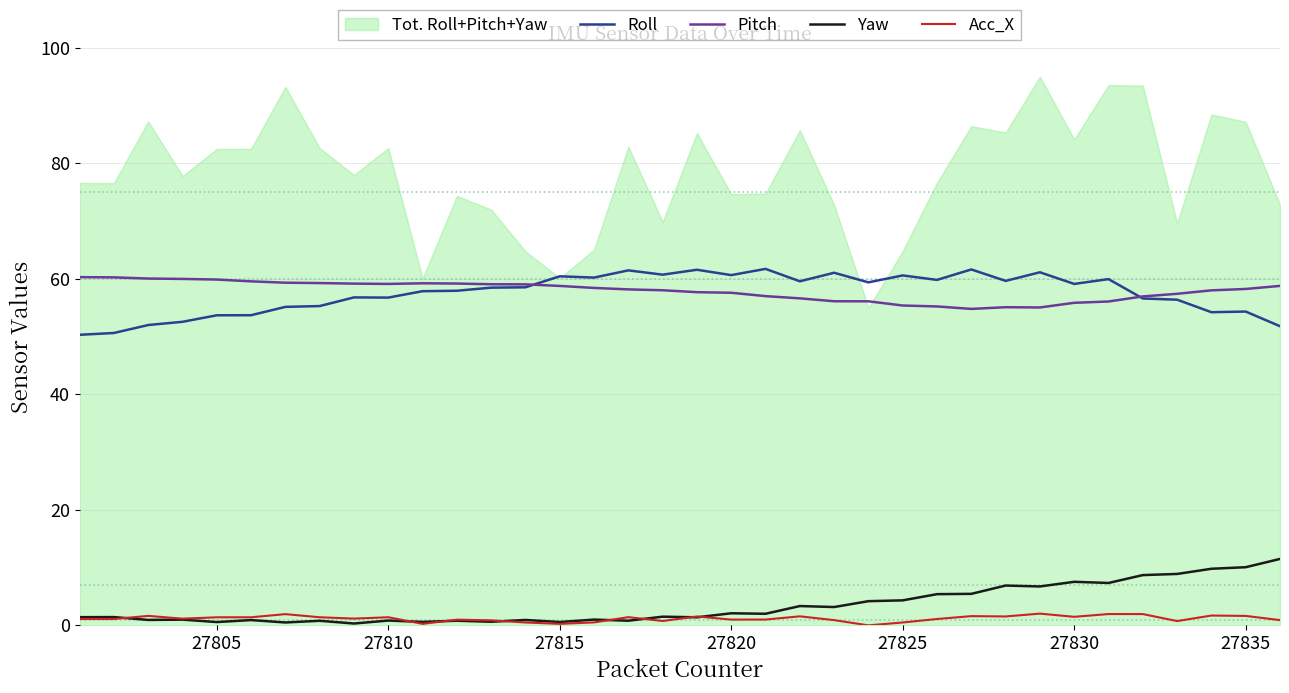

Reading left to right, extract all data points from this chart.

Roll: 50.3	50.6	52.0	52.6	53.7	53.7	55.1	55.3	56.8	56.7	57.9	57.9	58.5	58.5	60.4	60.2	61.5	60.7	61.6	60.6	61.7	59.6	61.1	59.4	60.6	59.8	61.6	59.6	61.1	59.1	60.0	56.6	56.4	54.2	54.3	51.8
Pitch: 60.3	60.3	60.0	60.0	59.9	59.6	59.3	59.3	59.2	59.1	59.2	59.2	59.1	59.0	58.8	58.4	58.2	58.0	57.7	57.6	57.0	56.6	56.1	56.1	55.4	55.2	54.8	55.1	55.0	55.9	56.1	57.0	57.4	58.0	58.2	58.8
Yaw: 1.4	1.4	0.9	1.0	0.6	0.9	0.5	0.8	0.3	0.8	0.6	0.8	0.6	0.9	0.6	1.0	0.8	1.5	1.4	2.1	2.0	3.3	3.2	4.2	4.3	5.4	5.5	6.9	6.7	7.5	7.3	8.7	8.9	9.8	10.1	11.5
Acc_X: 1.1	1.1	1.6	1.2	1.4	1.4	1.9	1.4	1.2	1.4	0.3	1.0	0.9	0.5	0.3	0.5	1.4	0.8	1.5	1.0	1.0	1.6	0.9	0.0	0.5	1.1	1.6	1.5	2.0	1.5	2.0	2.0	0.7	1.7	1.6	0.9